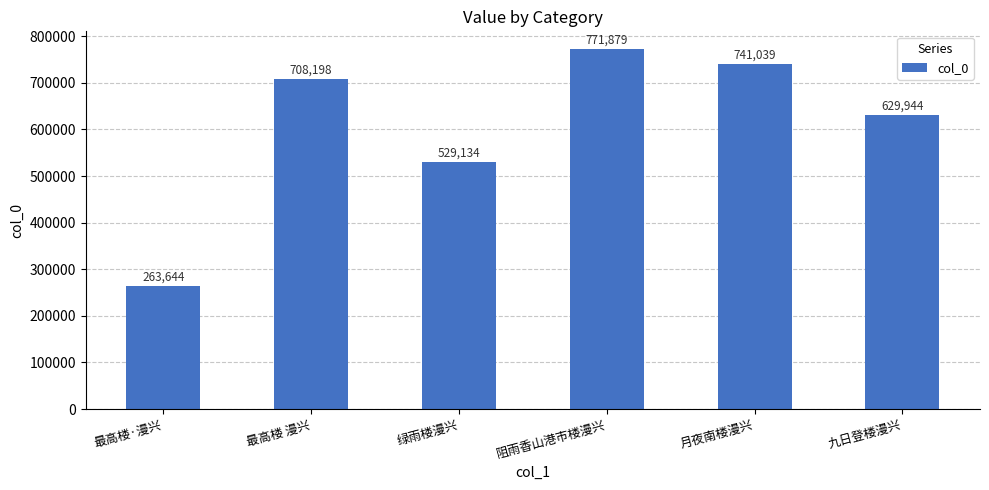

Rank the categories by value from highest to lowest.

阻雨香山港市楼漫兴, 月夜南楼漫兴, 最高楼 漫兴, 九日登楼漫兴, 绿雨楼漫兴, 最高楼·漫兴